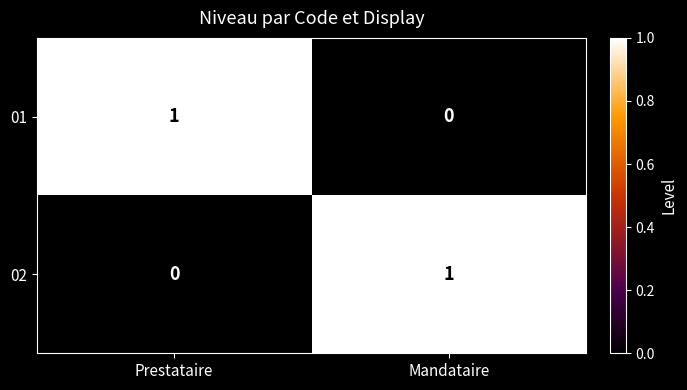

What is the total value across all series at Mandataire?

1